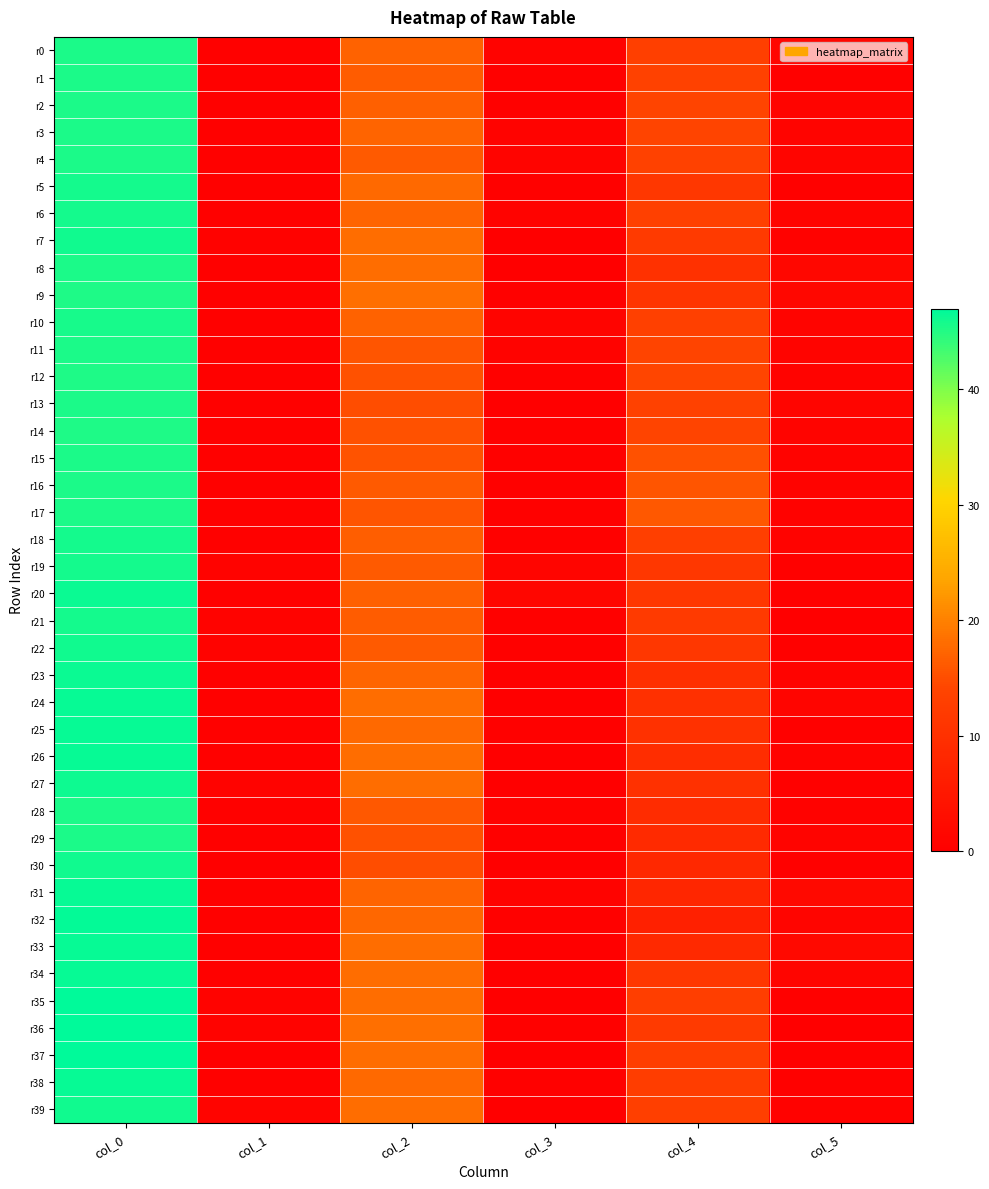

Rank the series at col_1 from highest to lowest value.

r39, r19, r21, r27, r22, r35, r36, r7, r0, r1, r2, r3, r4, r8, r11, r13, r15, r16, r17, r24, r25, r26, r28, r29, r31, r34, r38, r33, r10, r12, r20, r23, r32, r5, r6, r9, r14, r18, r30, r37